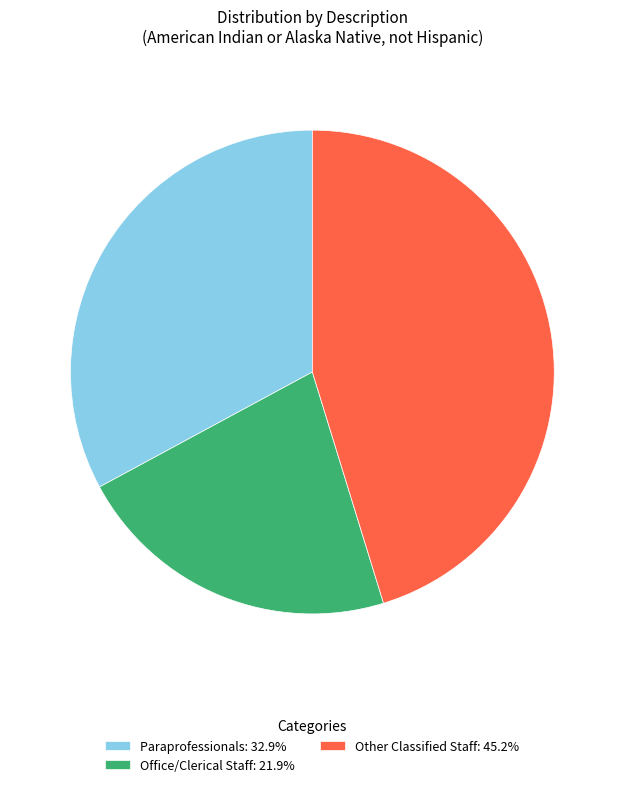

How many slices are in this pie chart?

3